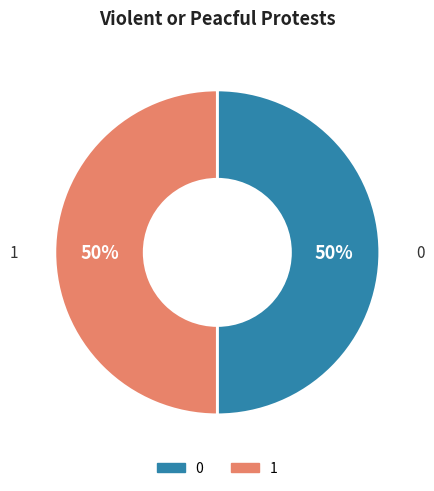

How many segments does this pie chart have?

2